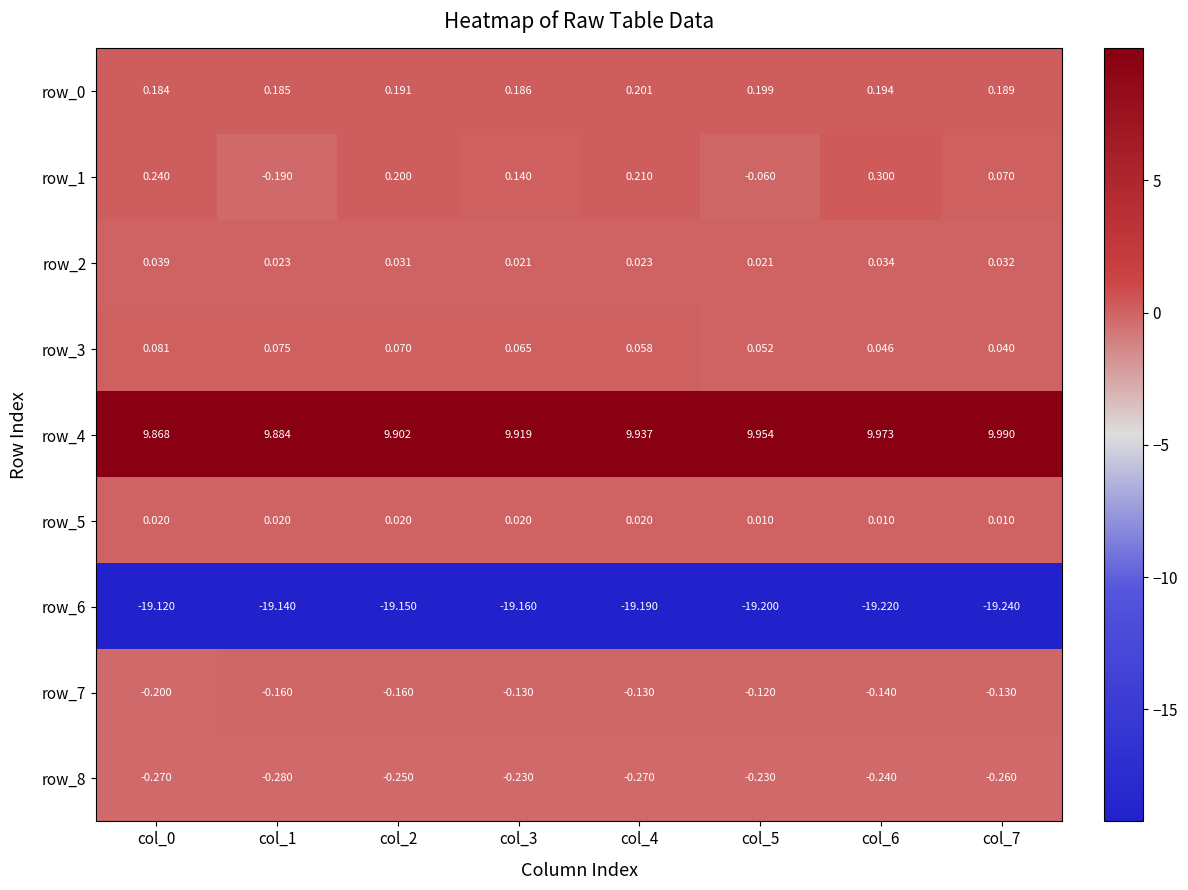

How many distinct data groups are displayed?

9